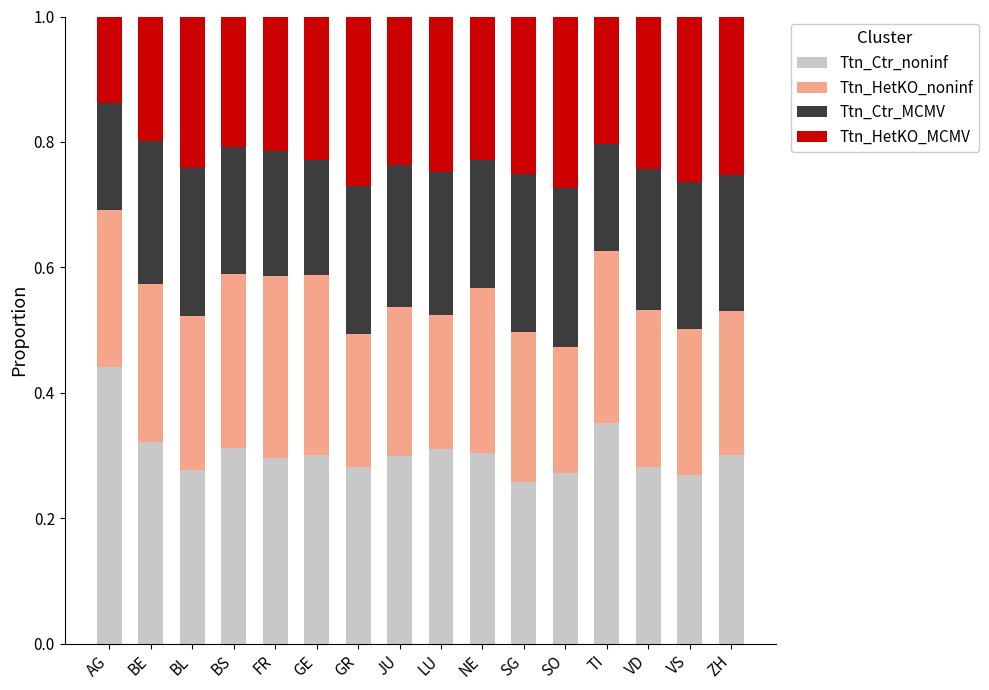

The Ttn_Ctr_noninf series shows 0.3 at BL. True or false?

True